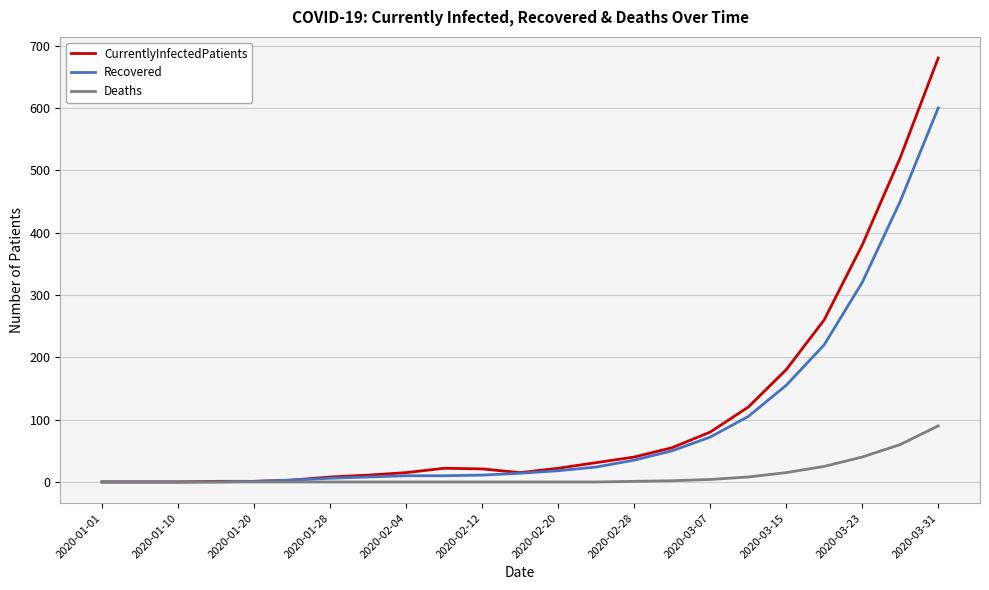

What is the difference between the second highest and second lowest values in the Deaths series?

60